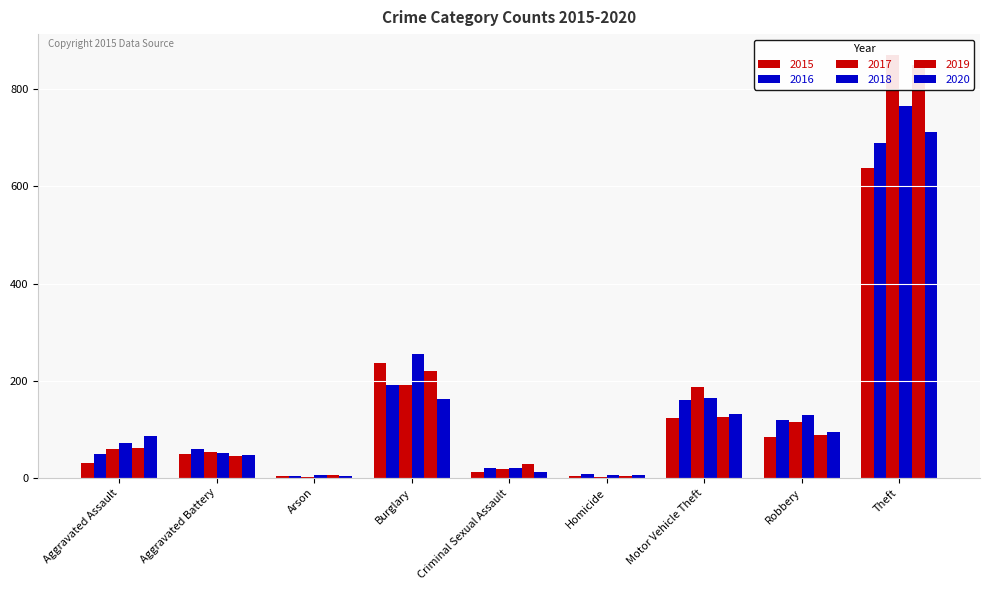

The 2020 series shows 48 at Aggravated Battery. True or false?

True